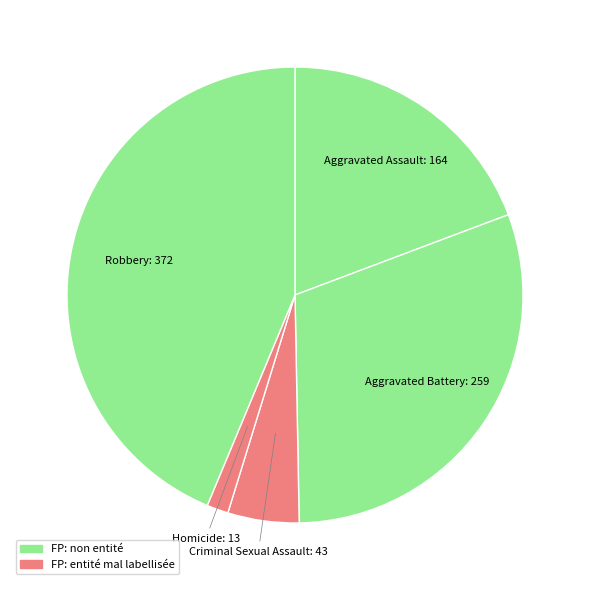

Which has a higher value, Aggravated Battery or Homicide?

Aggravated Battery